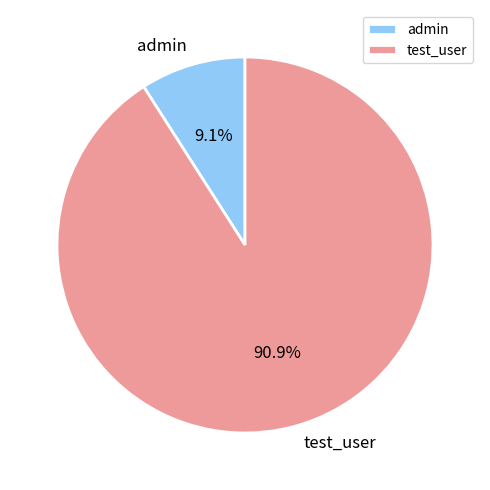

To the nearest percent, what portion does admin represent?

9%